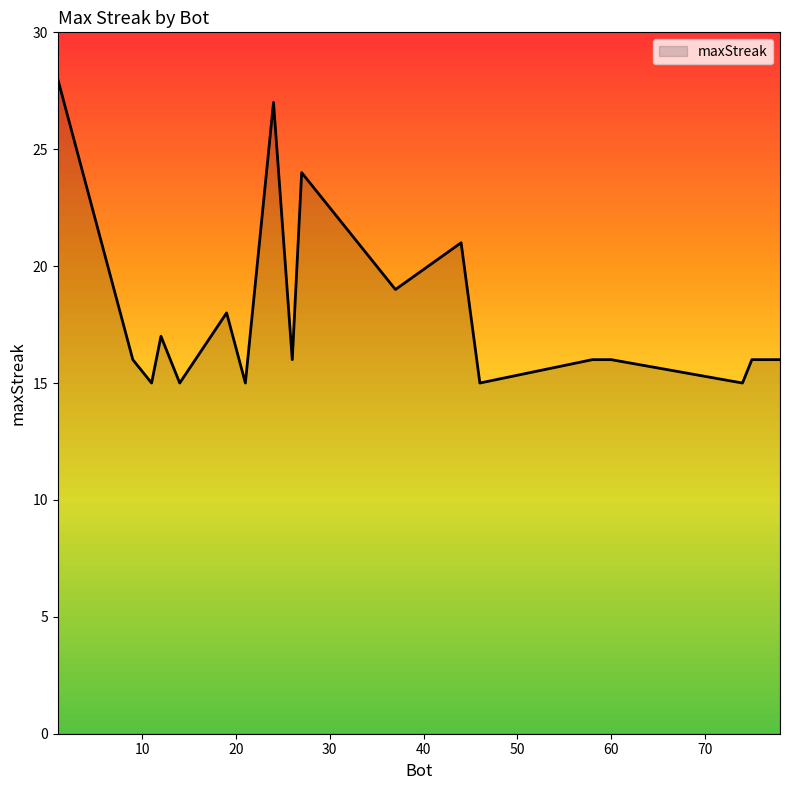

What is the minimum value shown in the chart?

15